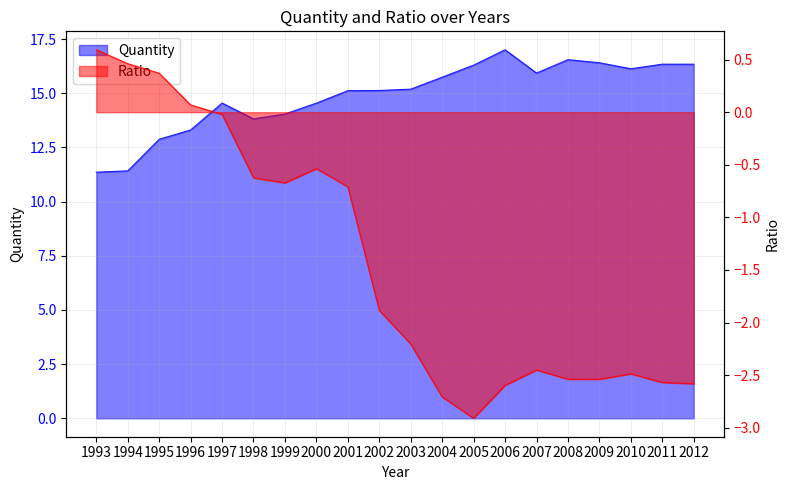

Between 1997 and 1993, which is larger?

1997